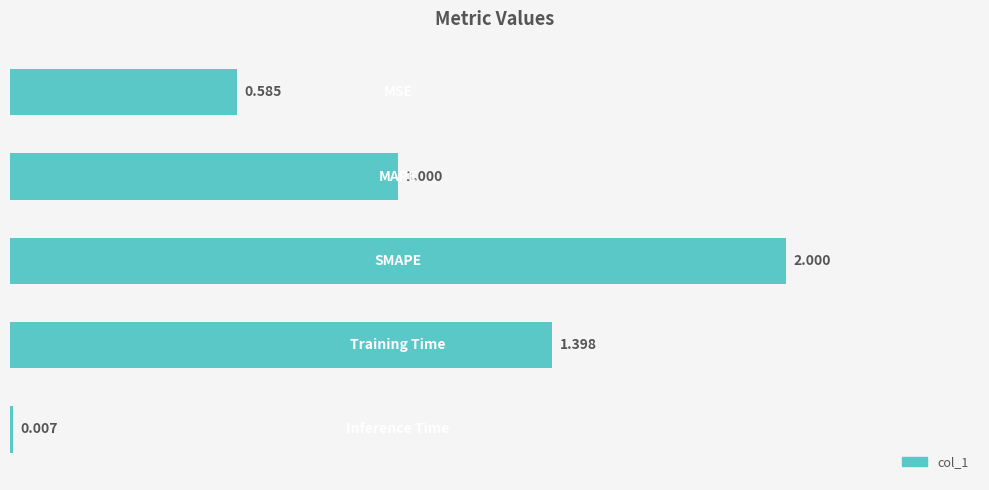

True or false: the data shows 2.4 at 1.5.

False